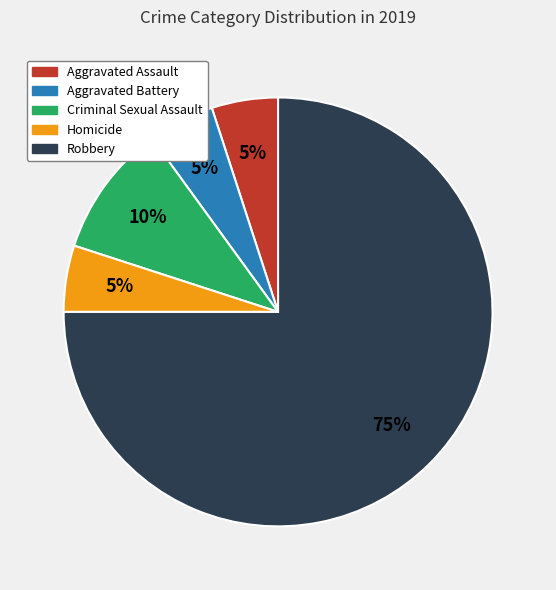

How many slices are in this pie chart?

5